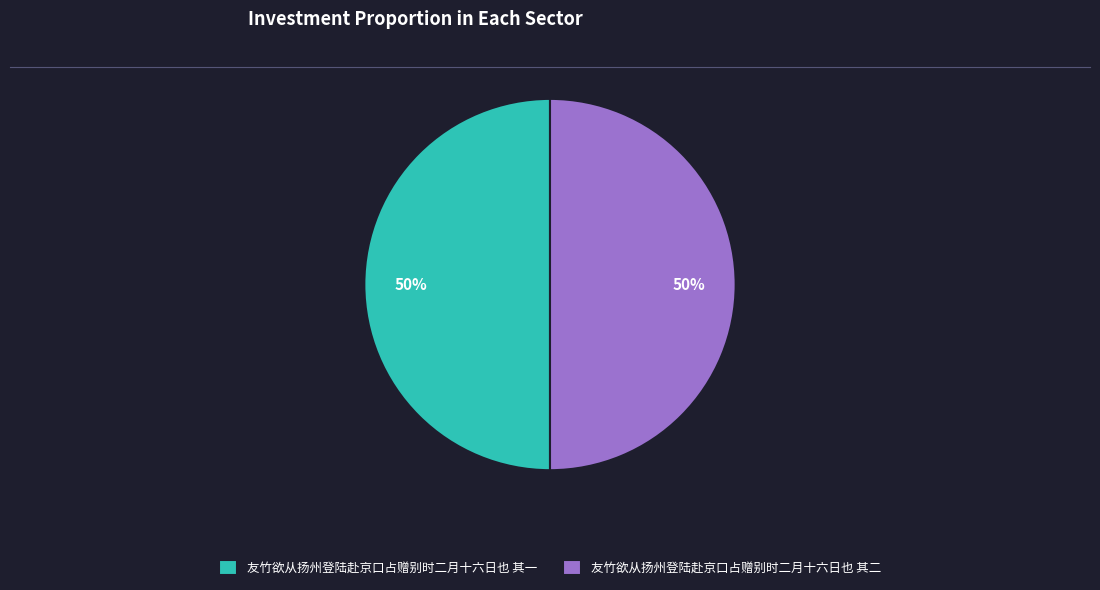

Combined, do 友竹欲从扬州登陆赴京口占赠别时二月十六日也 其二 and 友竹欲从扬州登陆赴京口占赠别时二月十六日也 其一 account for over 50%?

Yes